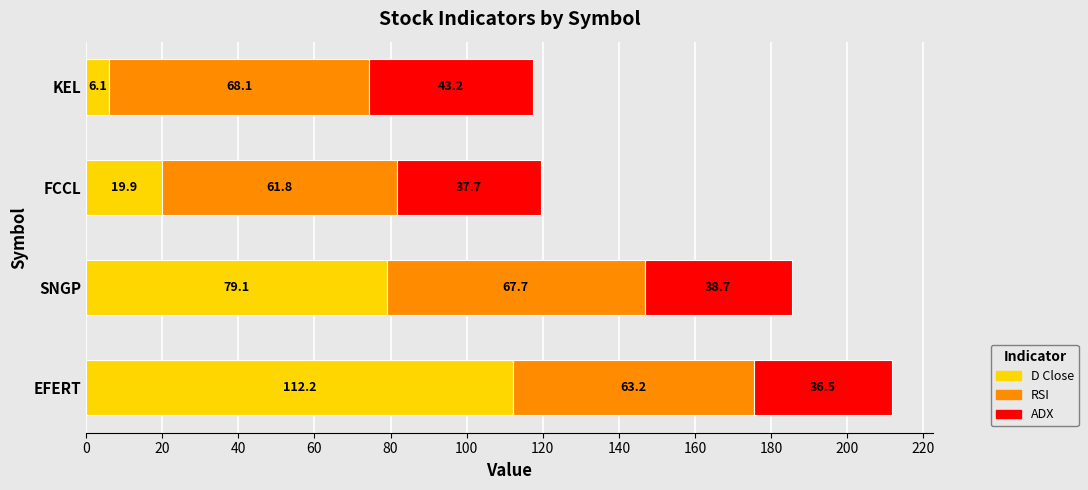

The value of D Close at EFERT is 186.0. True or false?

False